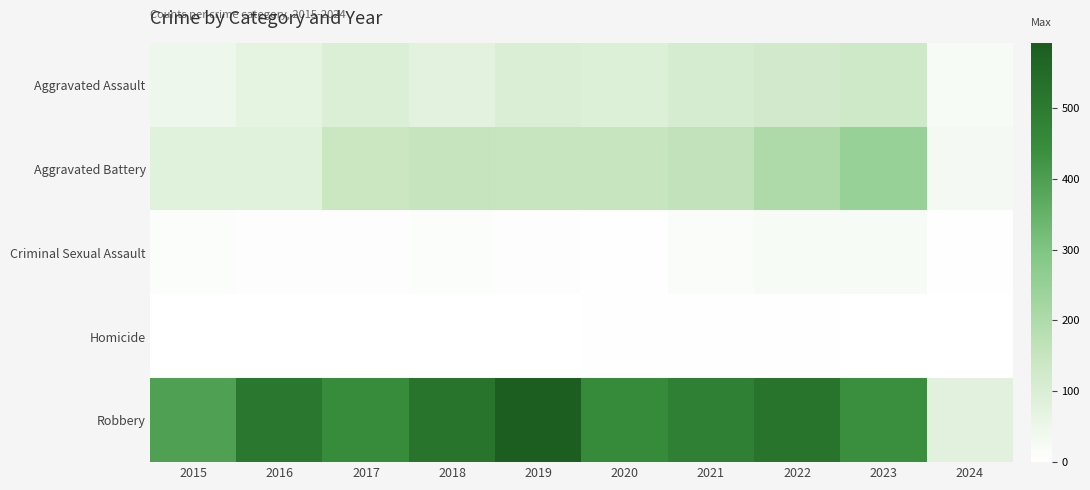

How many categories are shown in the chart?

10